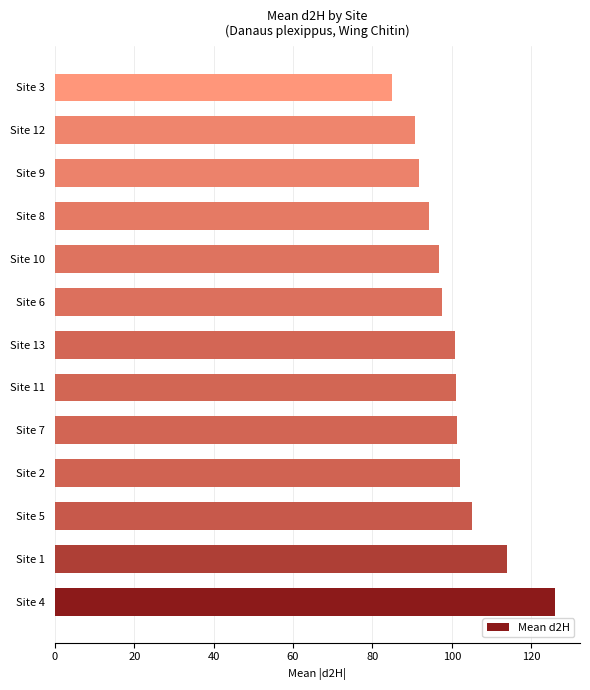

What is the smallest value displayed?

85.0